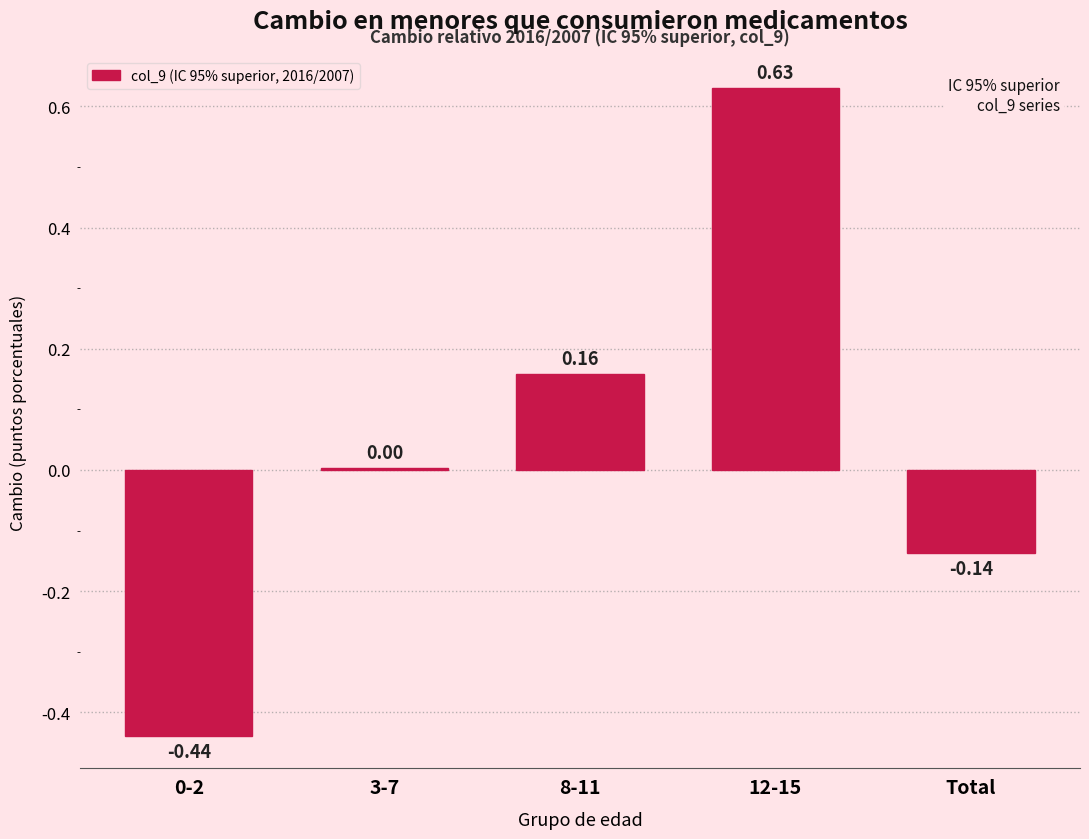

What is the change in value from 8-11 to Total?

-0.3